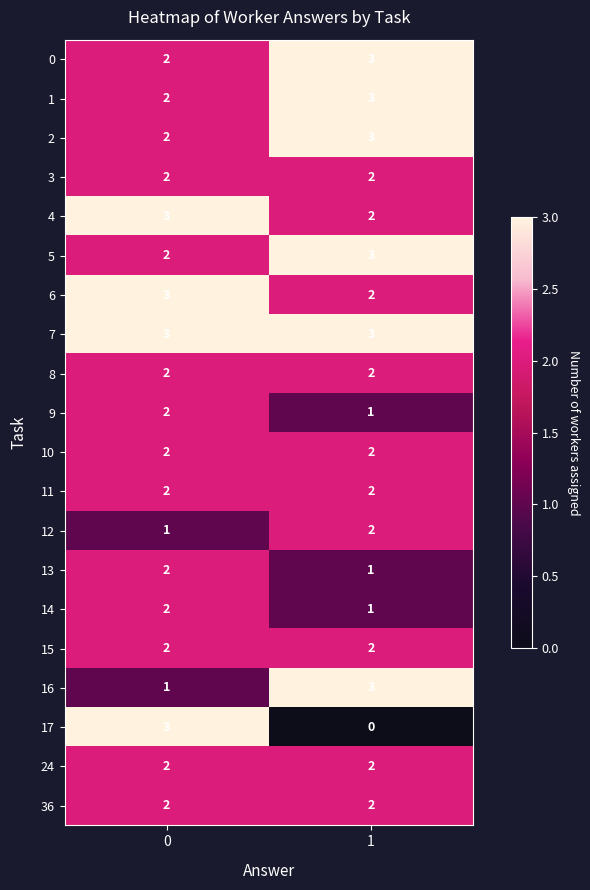

Count the number of categories in the chart.

2